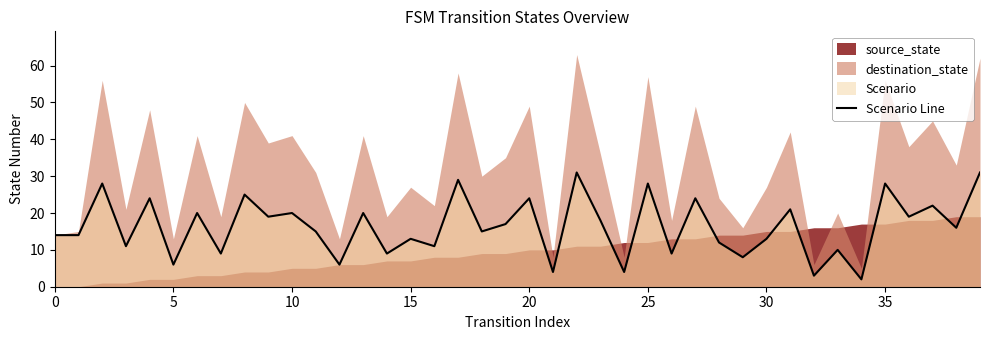

How many lines are shown in the chart?

1